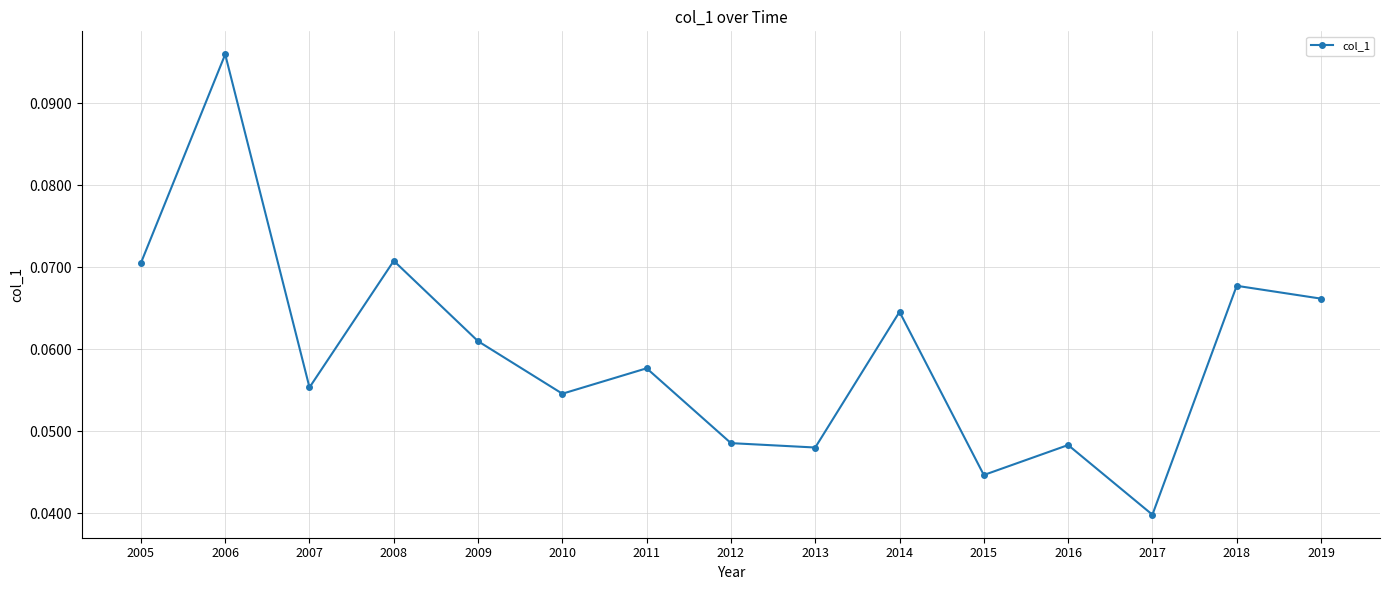

The value at 2007 is 0.0. True or false?

False